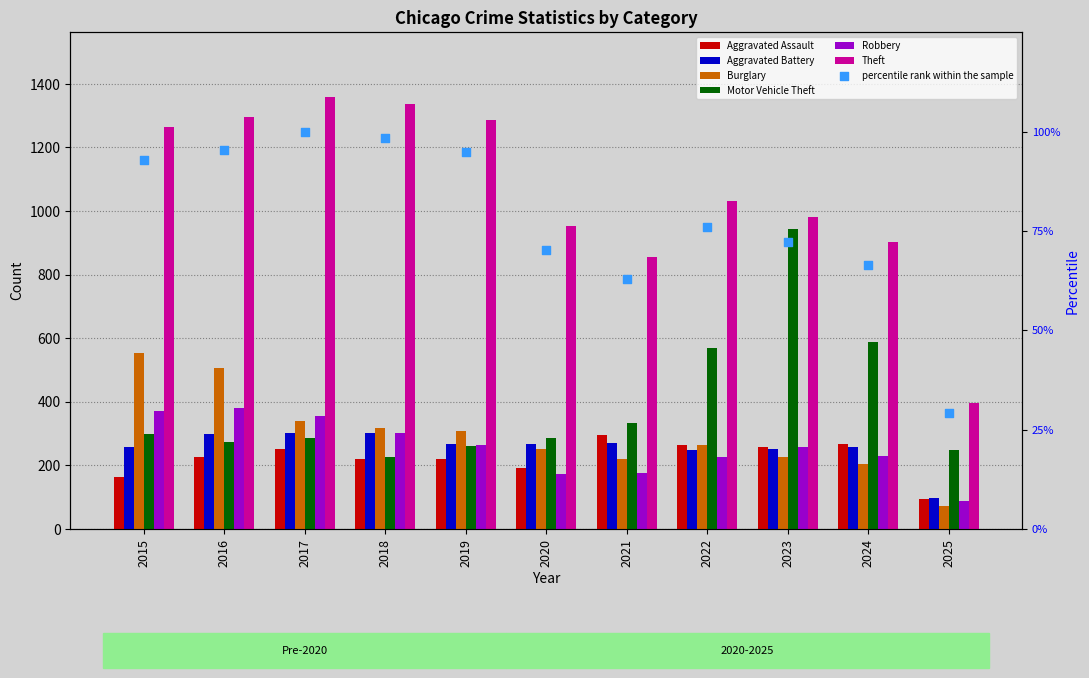

Which series reaches the minimum Y coordinate?

Burglary